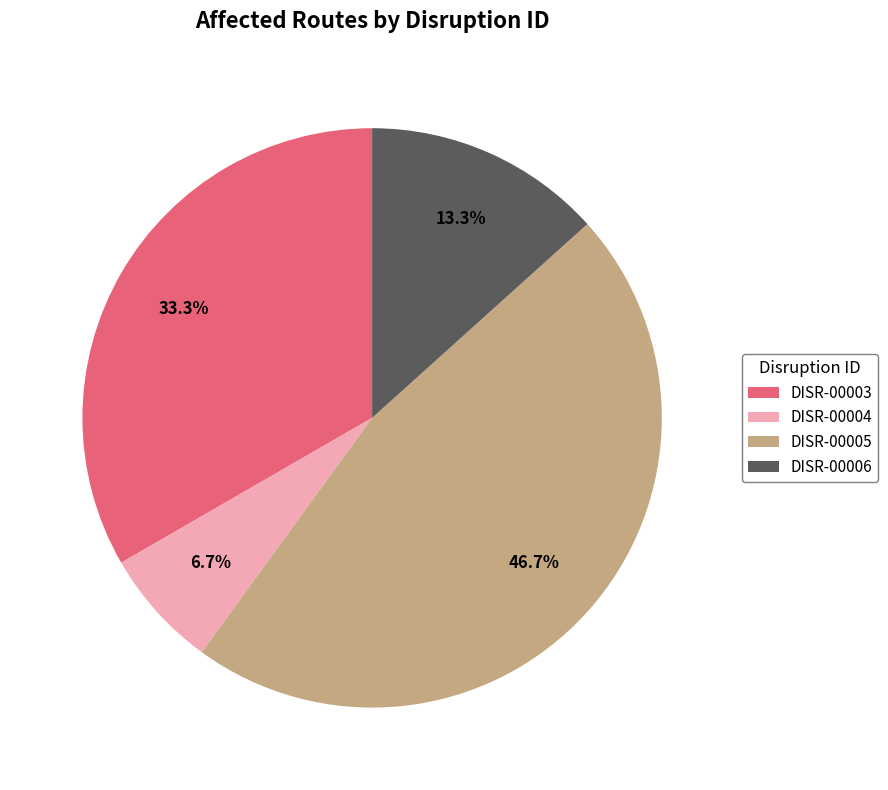

Does DISR-00004 account for over 50% of the chart?

No